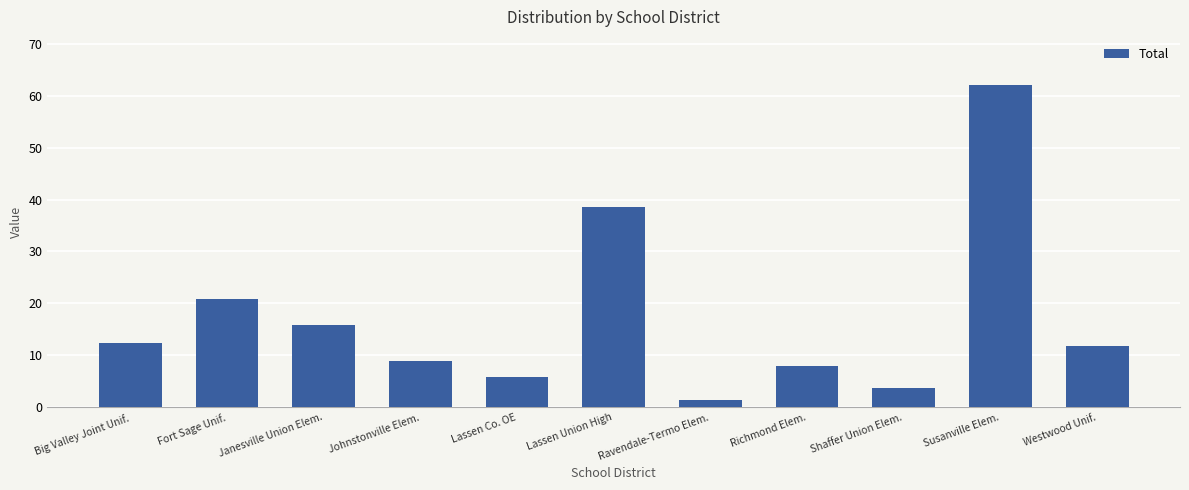

How many distinct data groups are displayed?

1